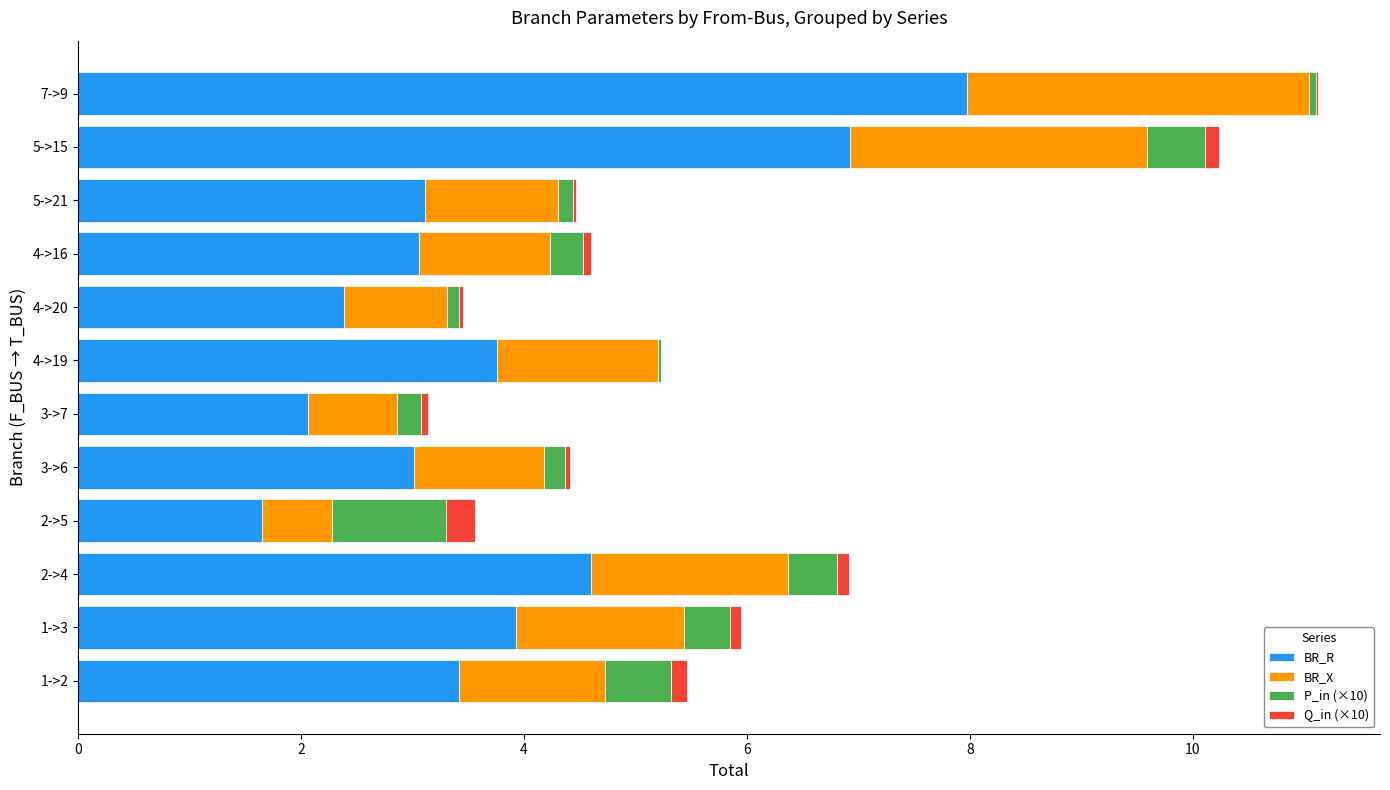

Which category has the highest value in the BR_R series?

7->9